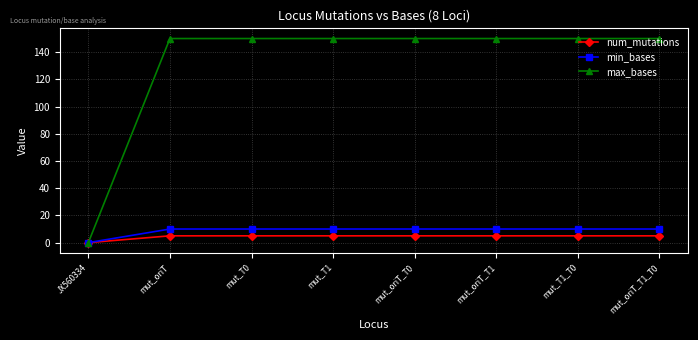

Read the num_mutations value at mut_oriT_T1_T0.

5